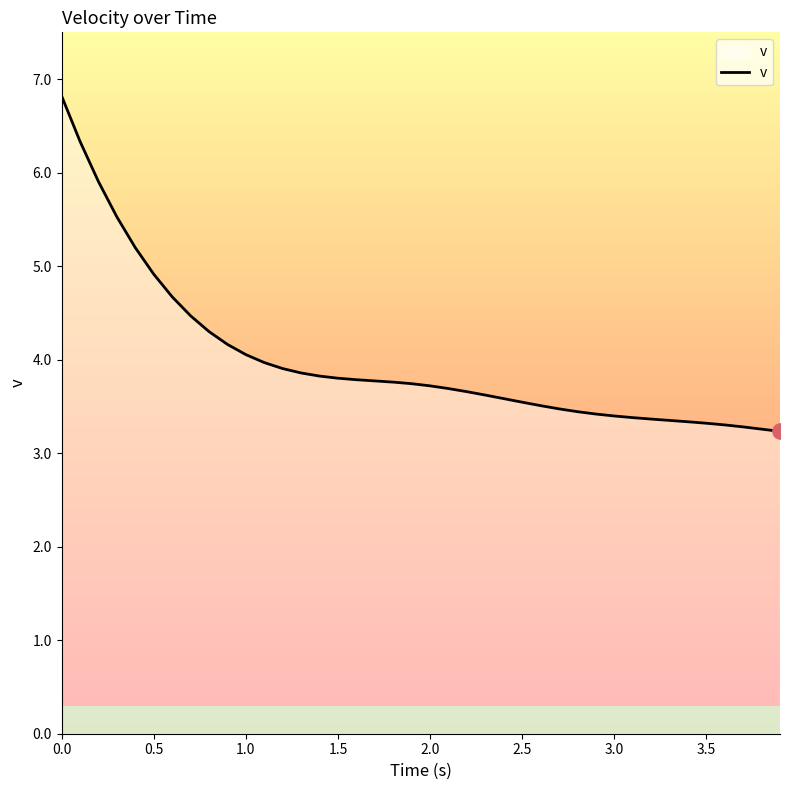

What is the greatest value displayed?

6.8